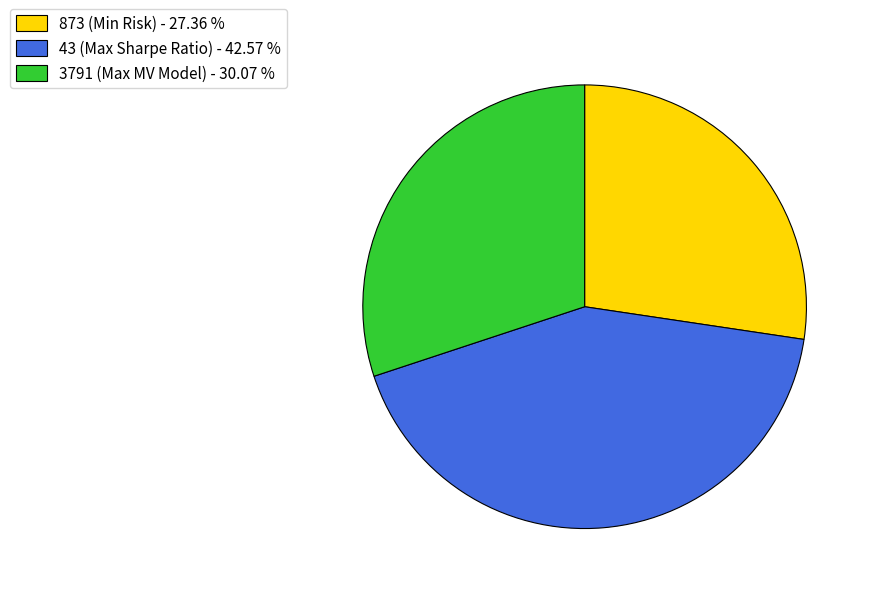

Combined, do 3791 (Max MV Model) - 30.07 % and 43 (Max Sharpe Ratio) - 42.57 % account for over 50%?

Yes